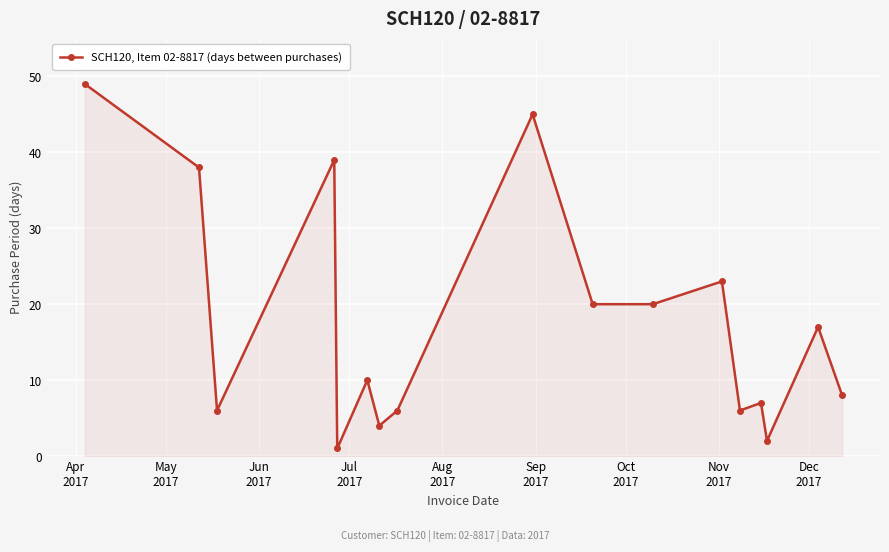

What is the sum of all values?

301